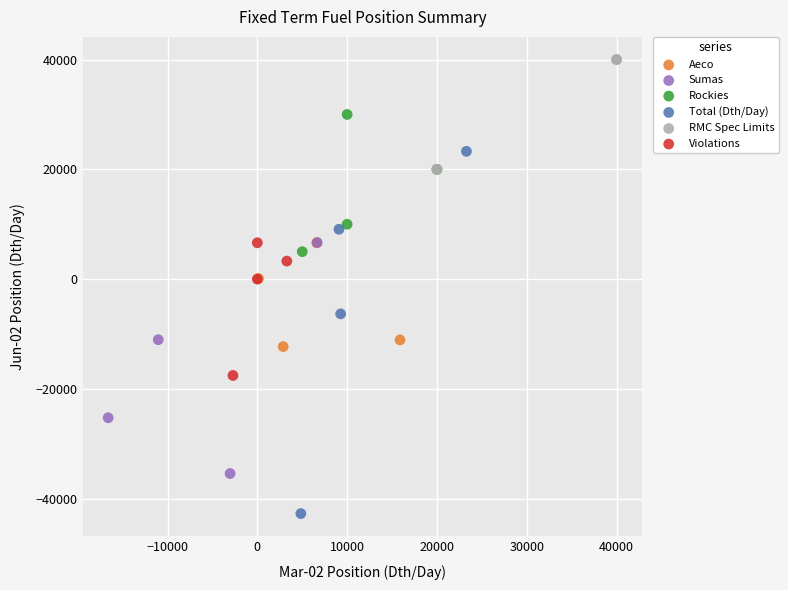

Which series reaches the minimum Y coordinate?

Total (Dth/Day)